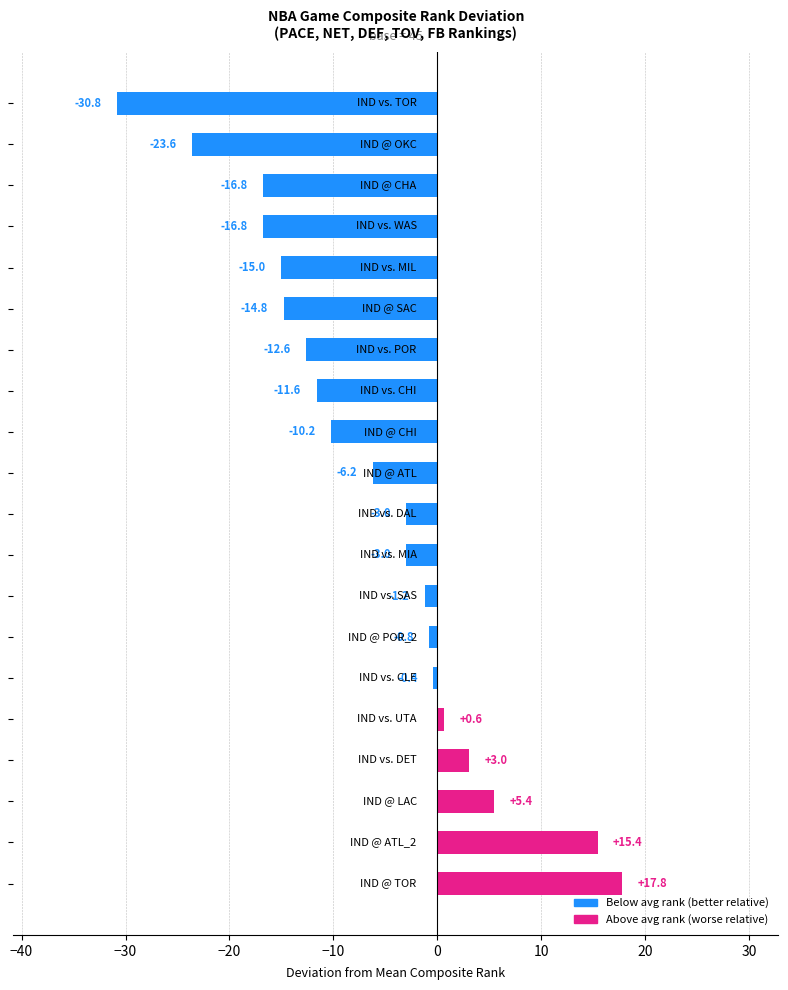

What is the difference between the second highest and minimum values?

46.2